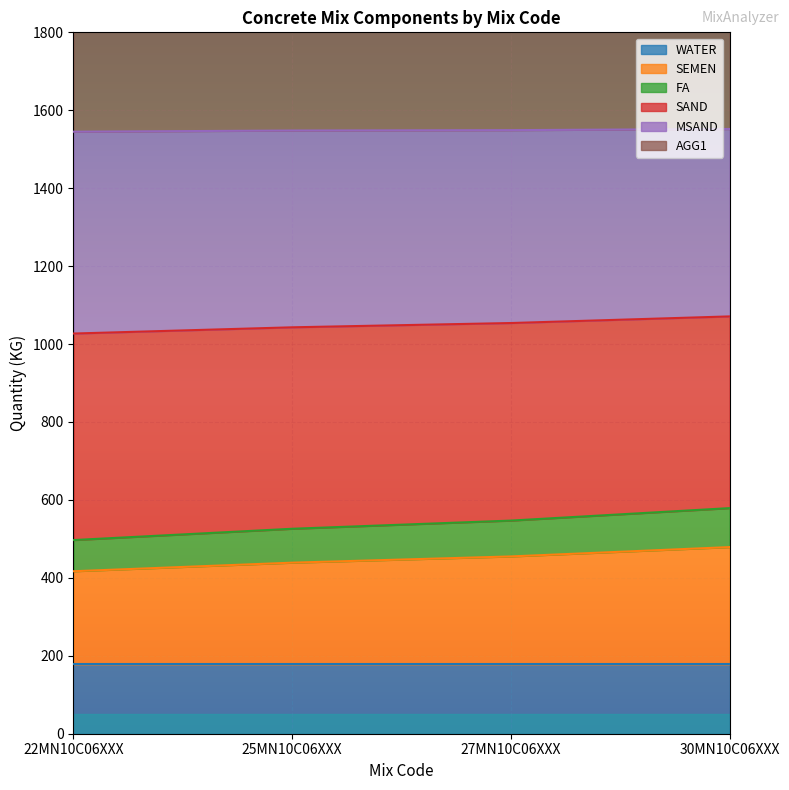

The value of MSAND at 27MN10C06XXX is 1549. True or false?

True